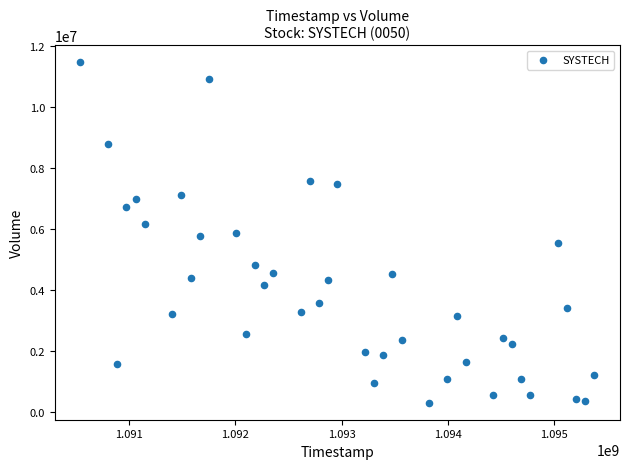

What is the range of Y values (max minus min)?

11161500